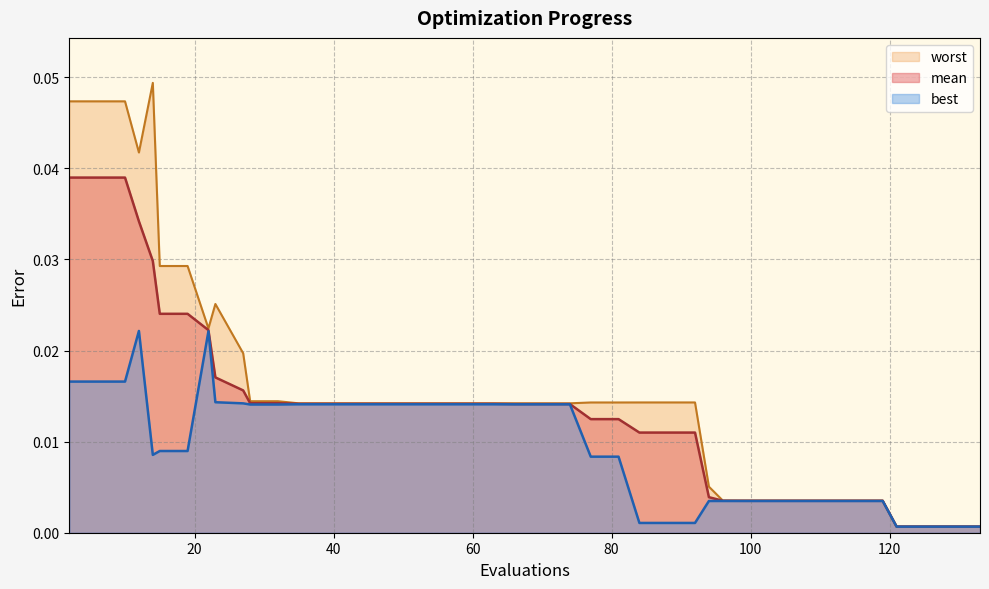

At which label does best reach its peak?

12